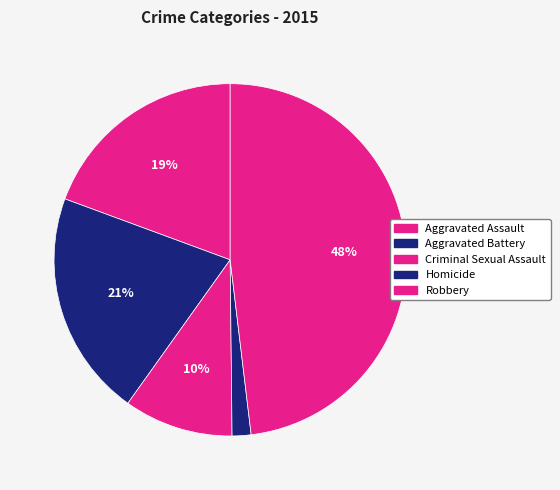

How many segments does this pie chart have?

5